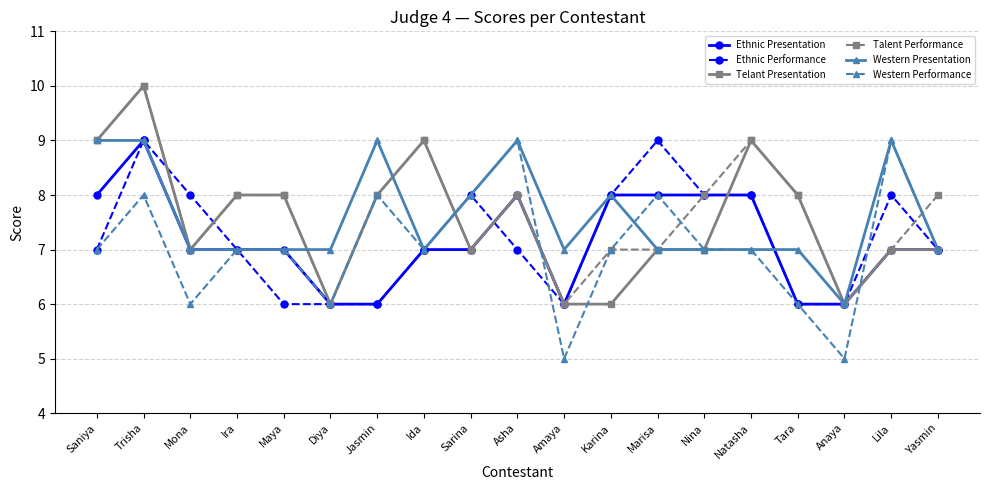

True or false: Talent Performance and Western Performance cross at least once.

True